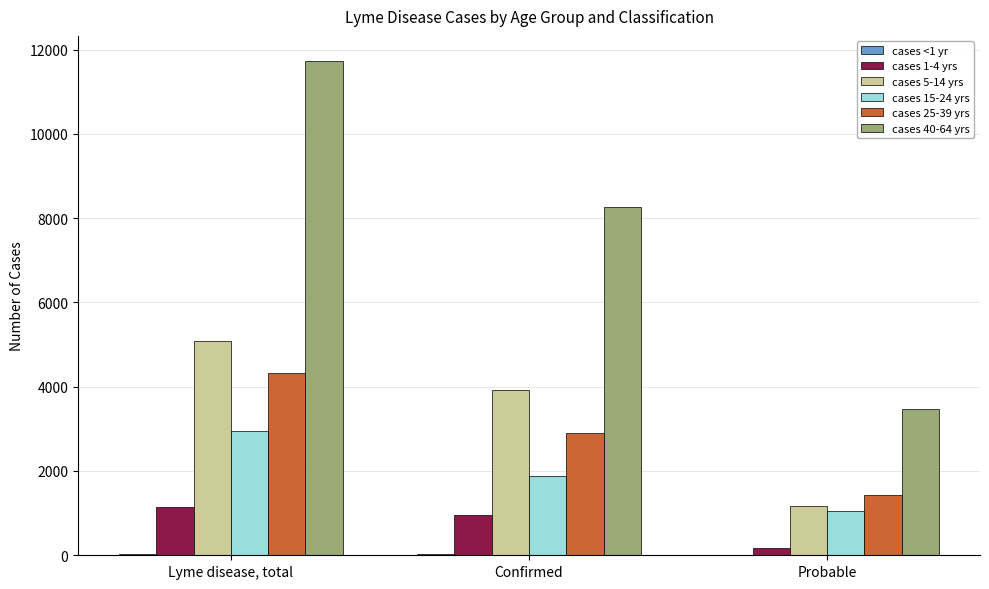

True or false: cases 5-14 yrs has a value of 1082 at Lyme disease, total.

False